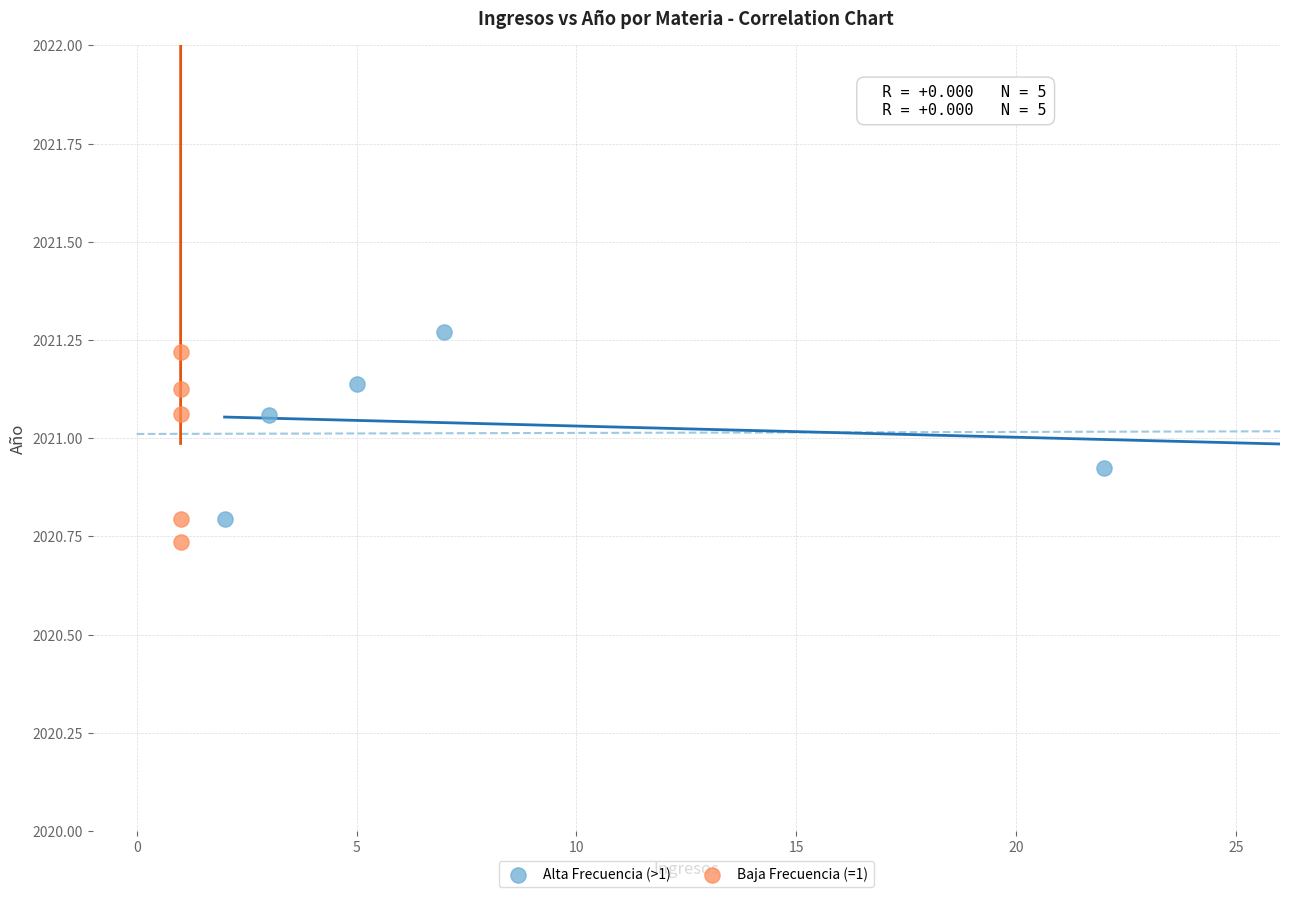

What are all the series names shown in the legend?

Alta Frecuencia (>1), Baja Frecuencia (=1)